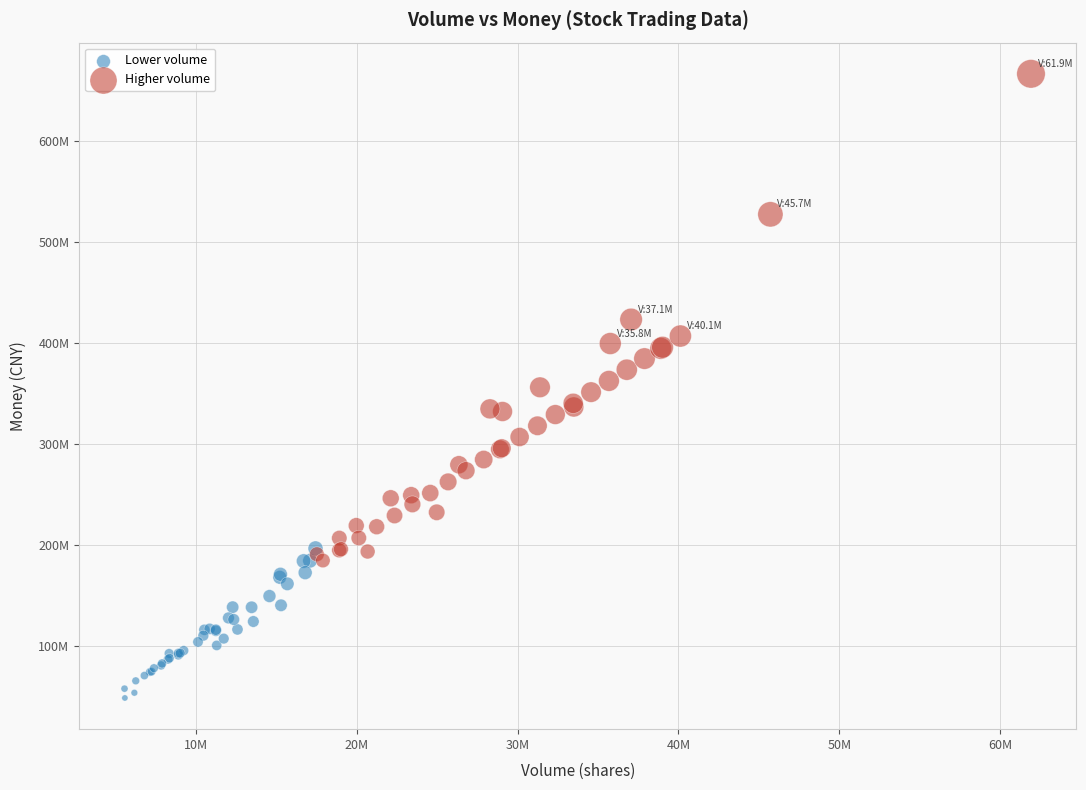

Which series contains the highest Y value?

Higher volume